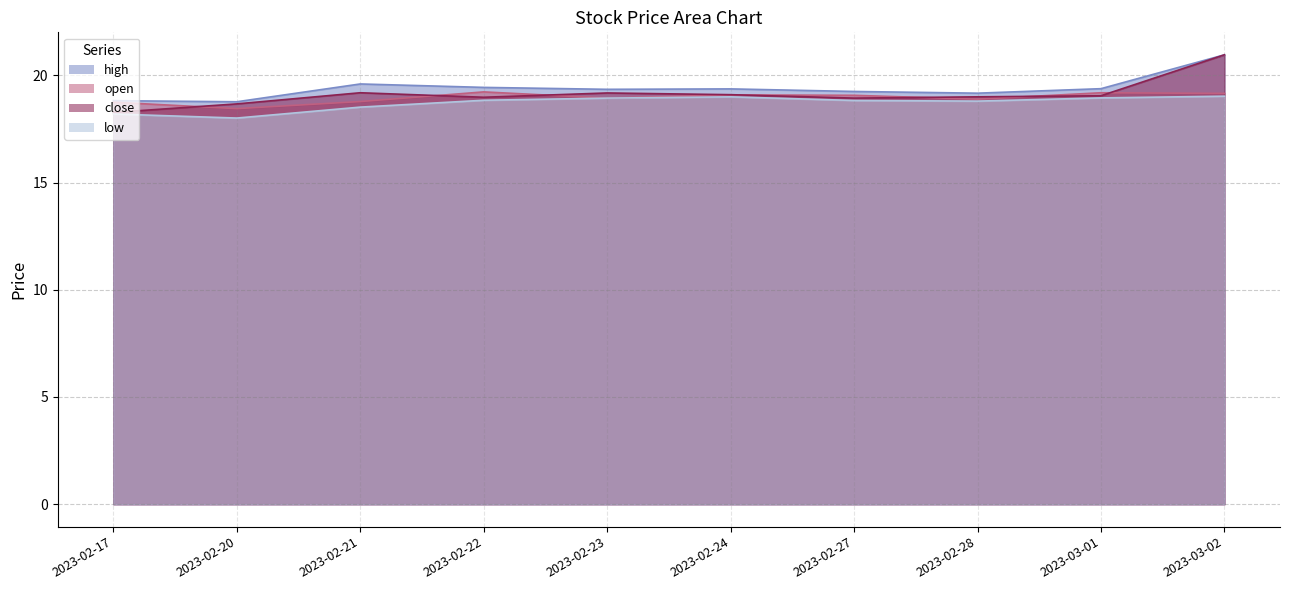

At 2023-03-01, list the series in order from largest to smallest.

high, open, close, low